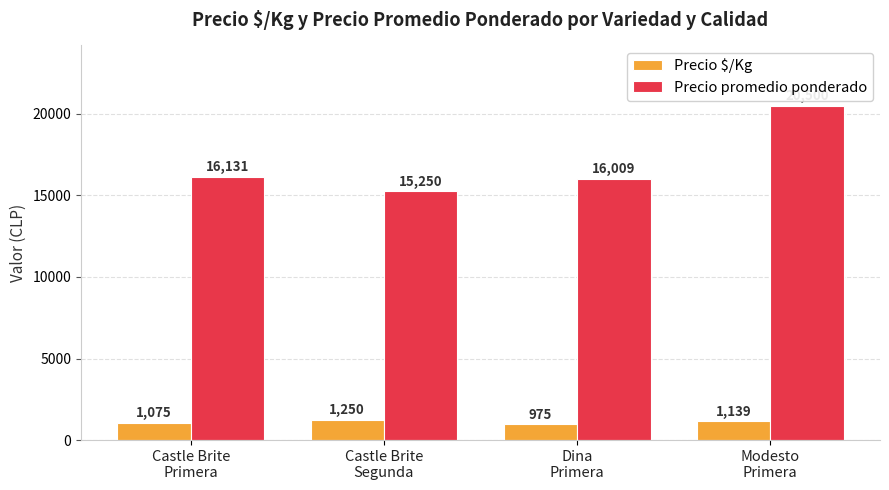

Reading left to right, what are all the values shown in this chart?

Precio $/Kg: 1075	1250	975	1139
Precio promedio ponderado: 16131	15250	16009	20500